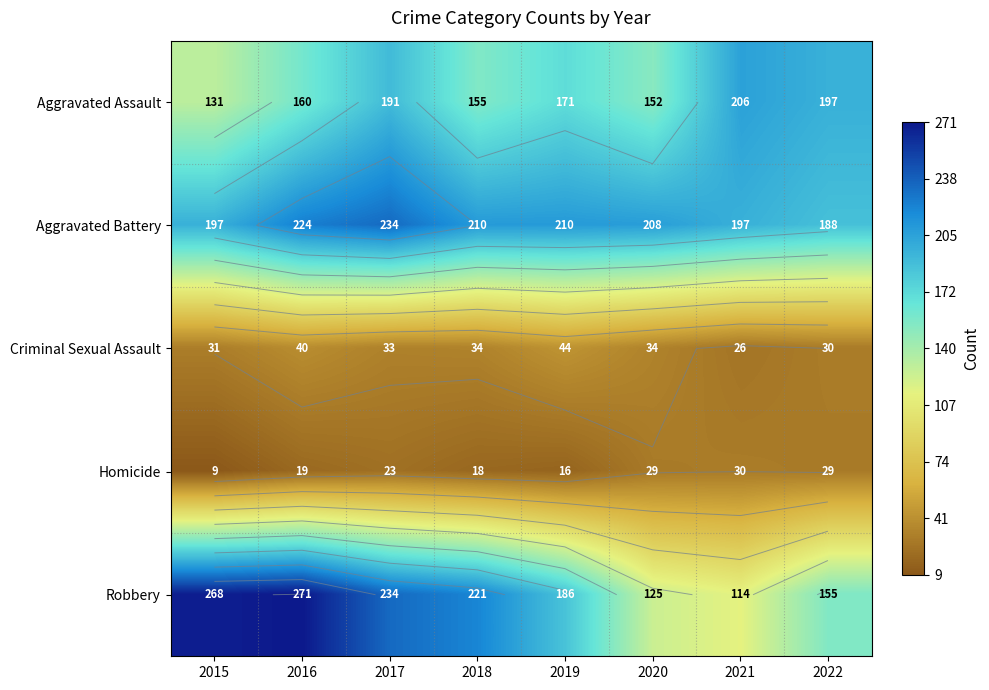

What is the sum of the Aggravated Assault values at 2017 and 2020?

343